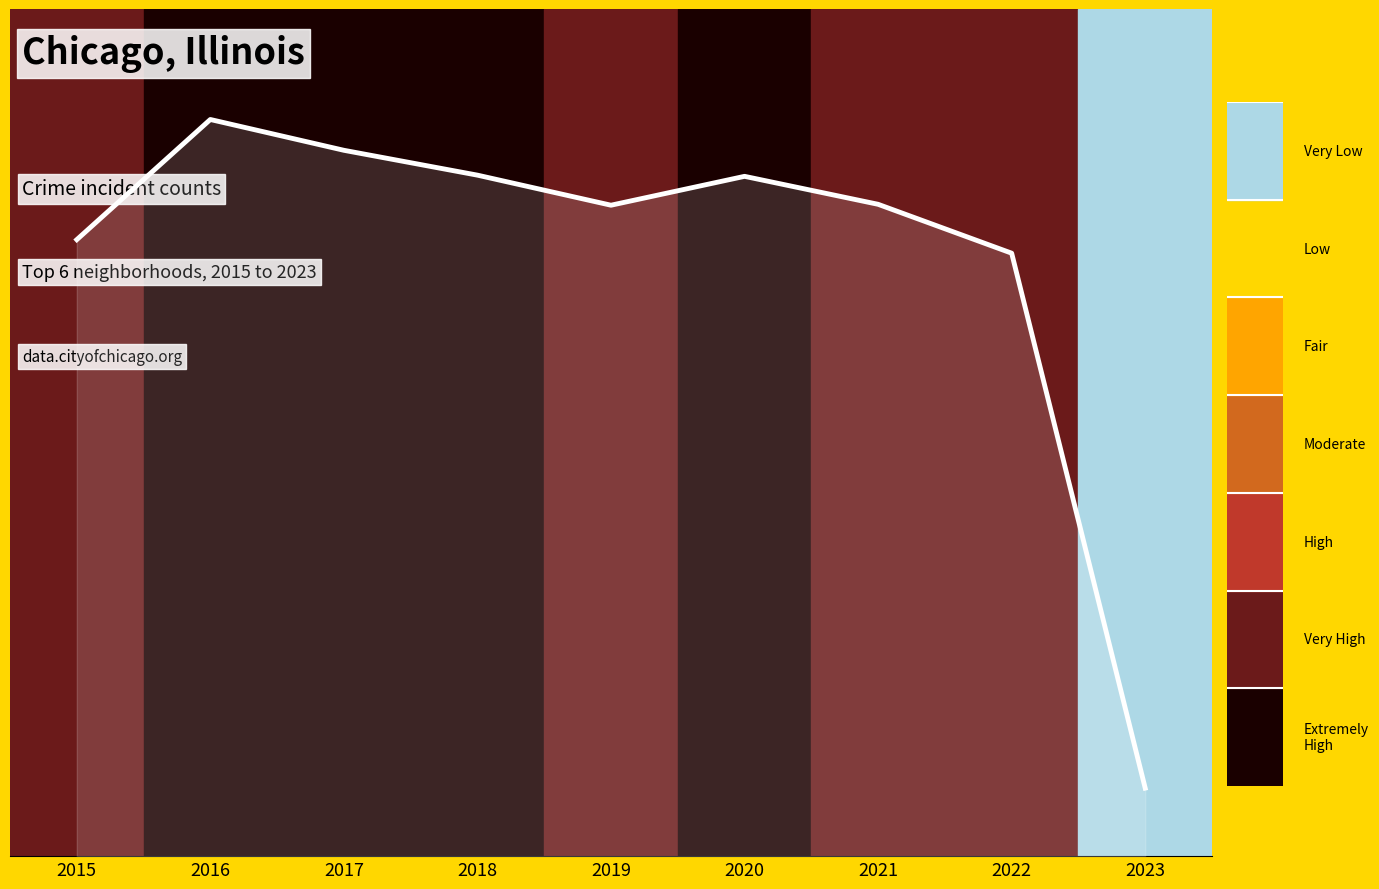

Is this an area chart (filled region under the line)?

Yes